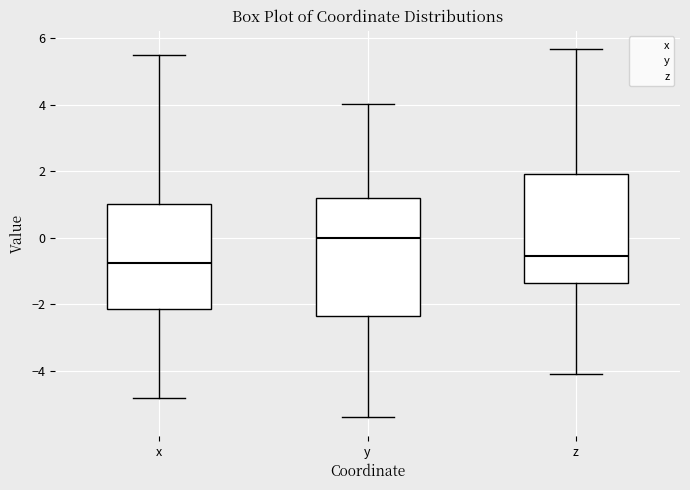

Reading left to right, read every box against the y-axis: the position of its median line, the range the box covers, and the ends of its whiskers. The values are not printed on the chart, so give them approximately, as read against the axis.

x: median -0.8, box -2.2 to 1.0, whiskers -4.8 to 5.4
y: median 0.0, box -2.4 to 1.2, whiskers -5.4 to 4.0
z: median -0.6, box -1.4 to 2.0, whiskers -4.0 to 5.6